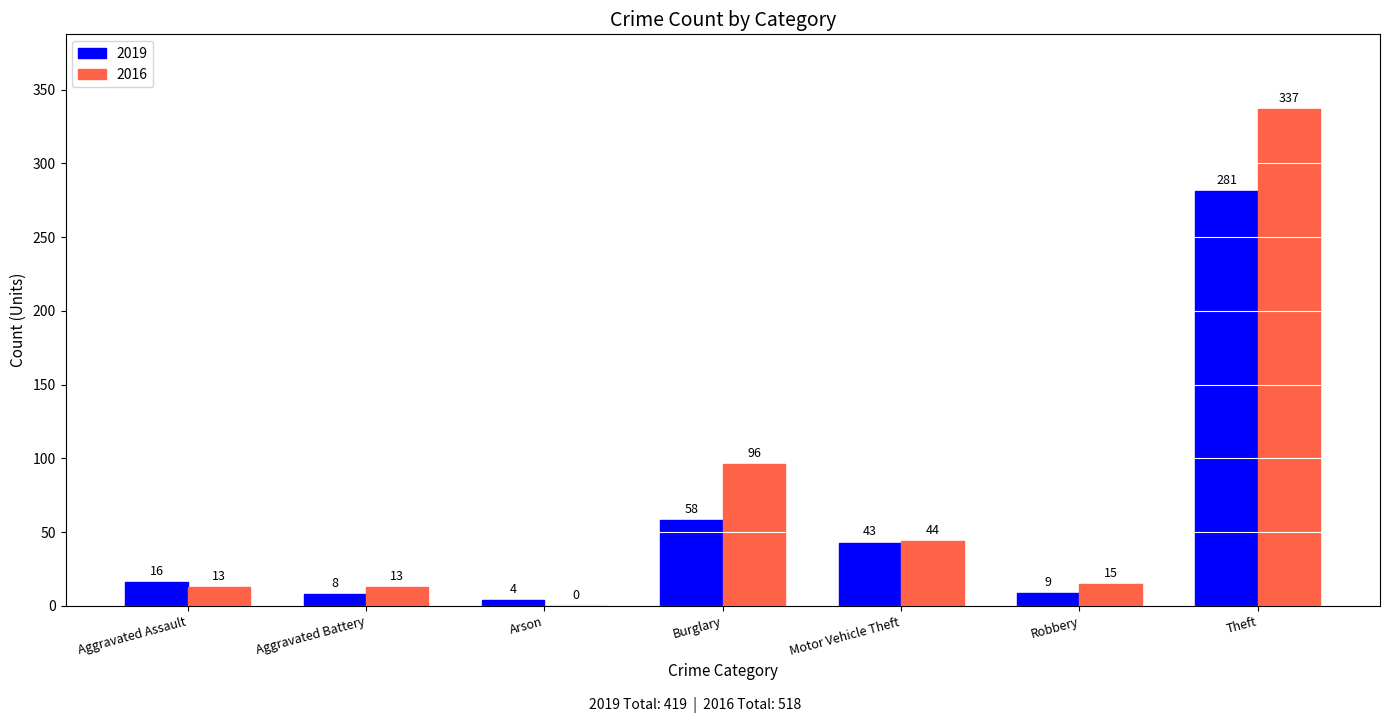

The value of 2016 at Theft is 486. True or false?

False